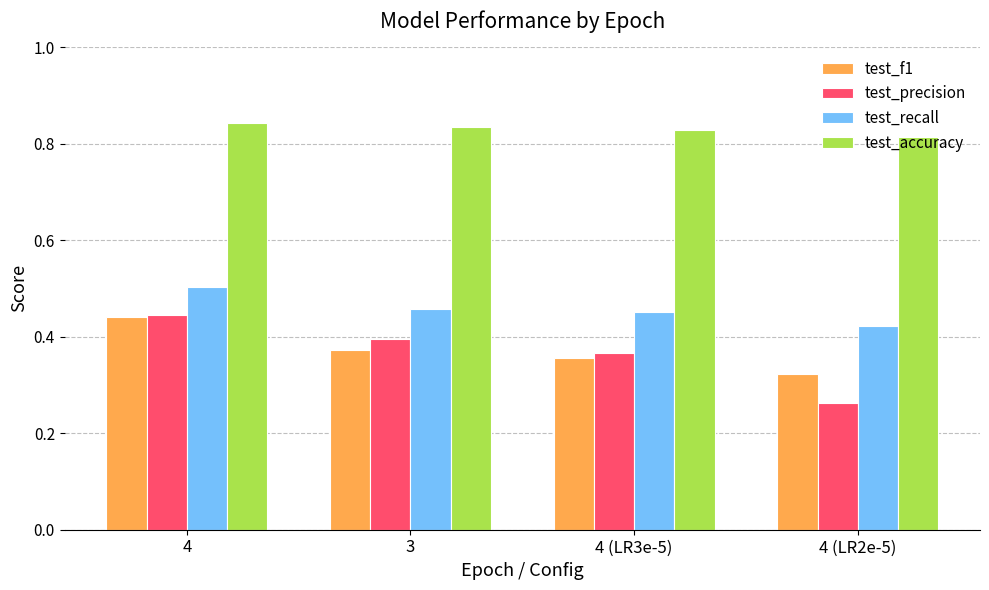

What is the sum of the test_accuracy values at 4 (LR3e-5) and 3?

1.7